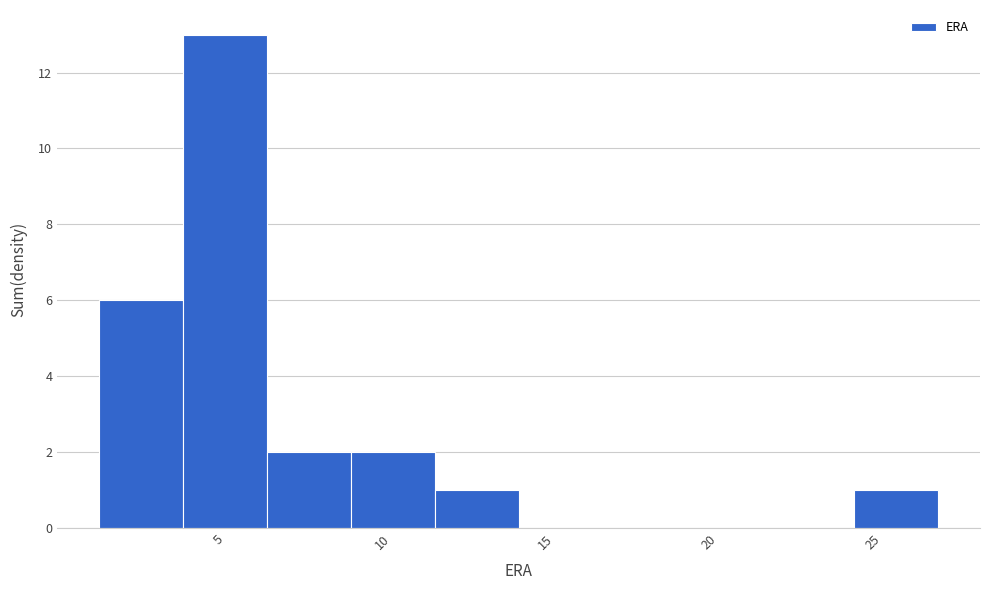

Reading left to right, list every bar in this chart as the range it spans on the x-axis followed by its height. Neither the bar edges nor the heights are printed on the chart, so give them approximately, as read against the axes.

1.5 to 4.0: 6
4.0 to 6.5: 13
6.5 to 9.0: 2
9.0 to 11.5: 2
11.5 to 14.0: 1
14.0 to 16.5: 0
16.5 to 19.5: 0
19.5 to 22.0: 0
22.0 to 24.5: 0
24.5 to 27.0: 1